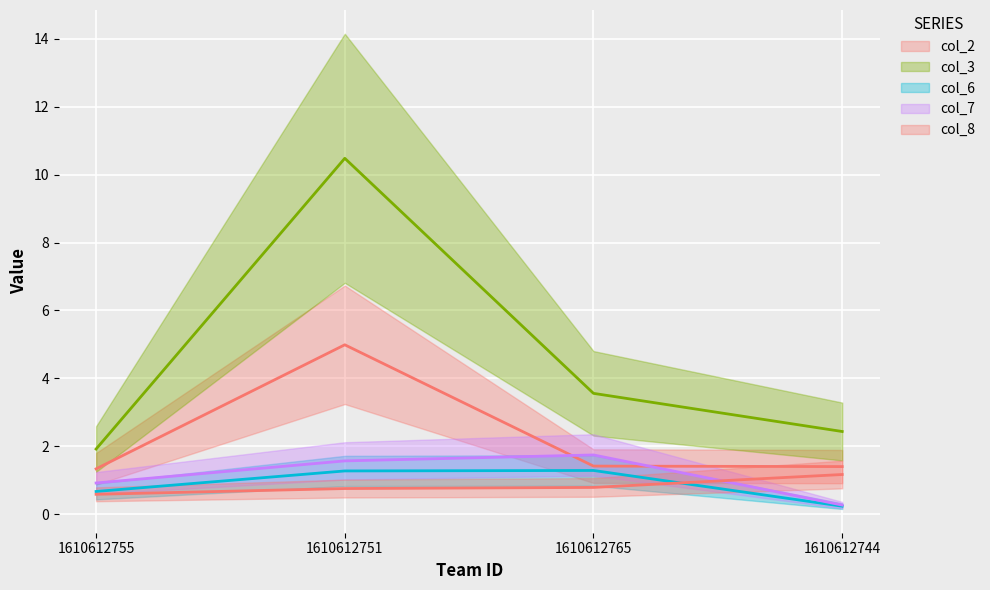

What is the spread (max minus min) of values at 1610612765?

2.8